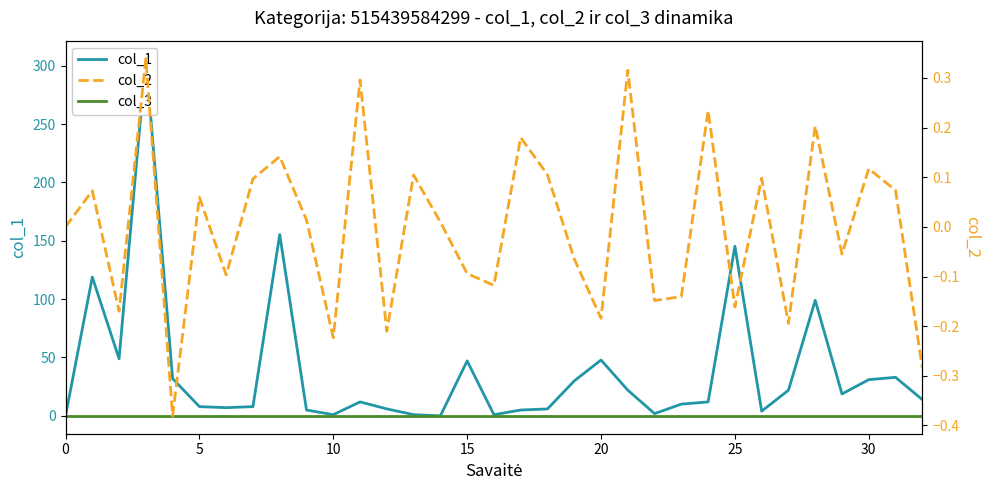

Is it true that col_2 equals 0.0 at 31?

False